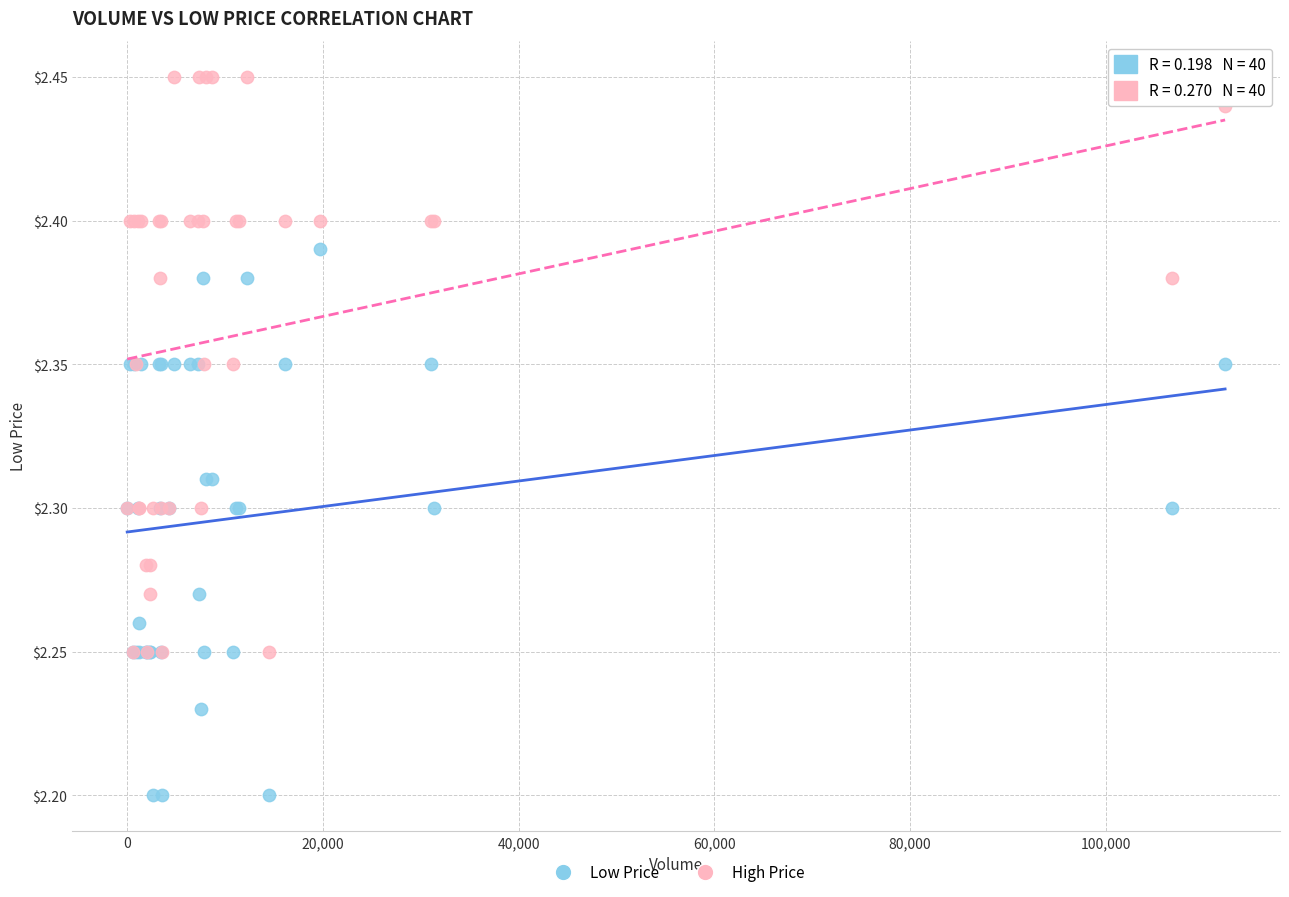

Which series reaches the minimum Y coordinate?

Low Price